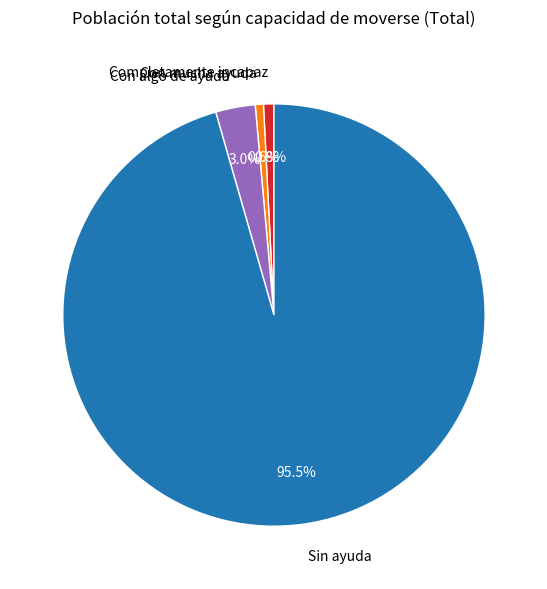

How many slices are in this pie chart?

4